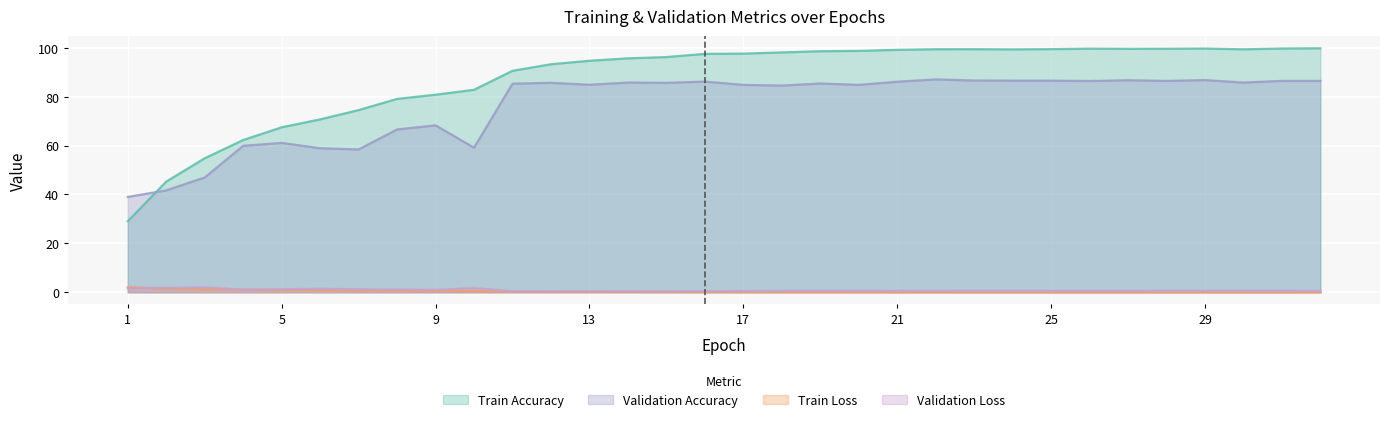

The Train Loss series shows 0.0 at 31. True or false?

False